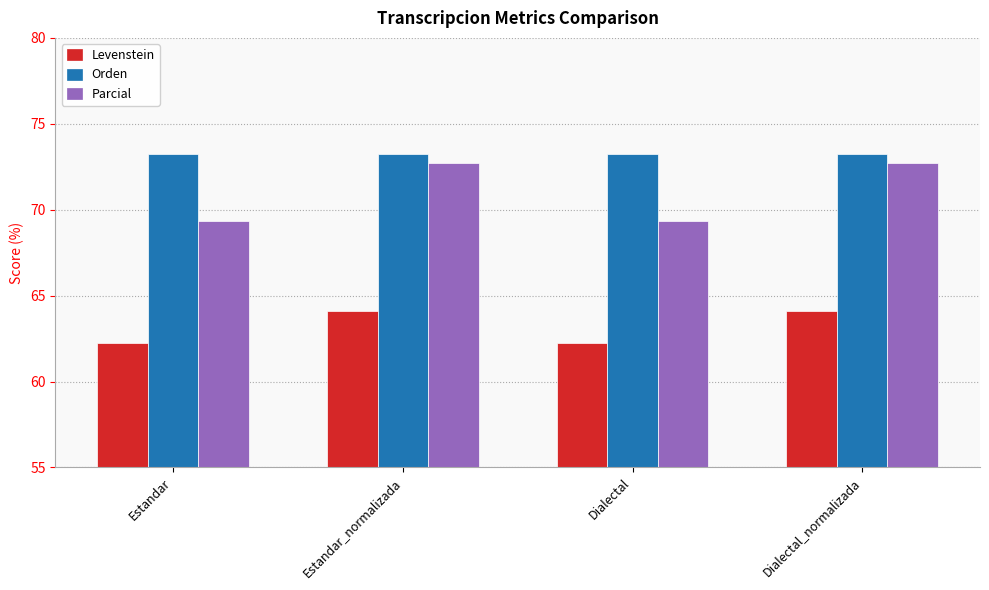

What is the label of the 1st bar from the right?

Dialectal_normalizada